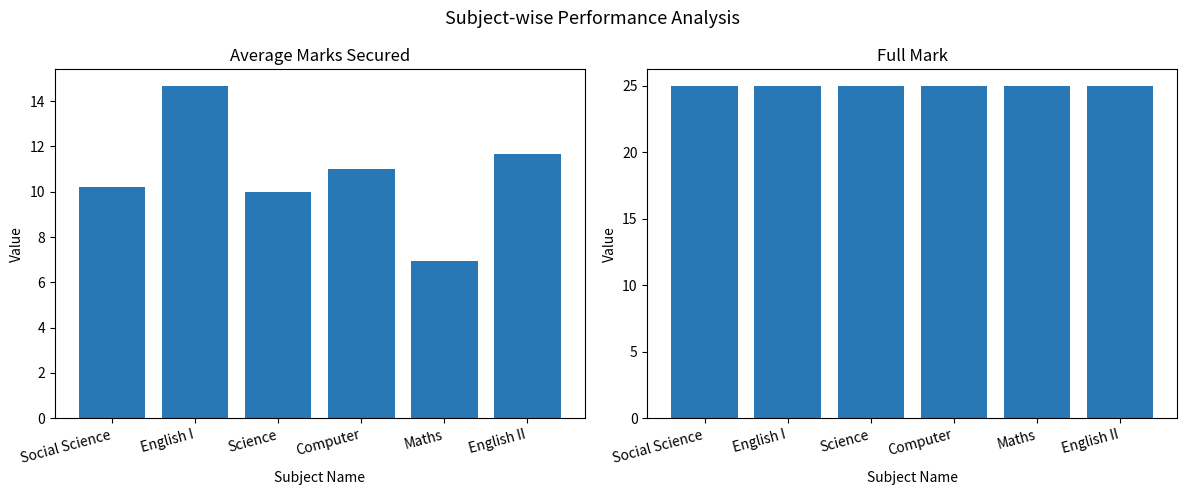

Which category has the lowest value across all series?

Maths